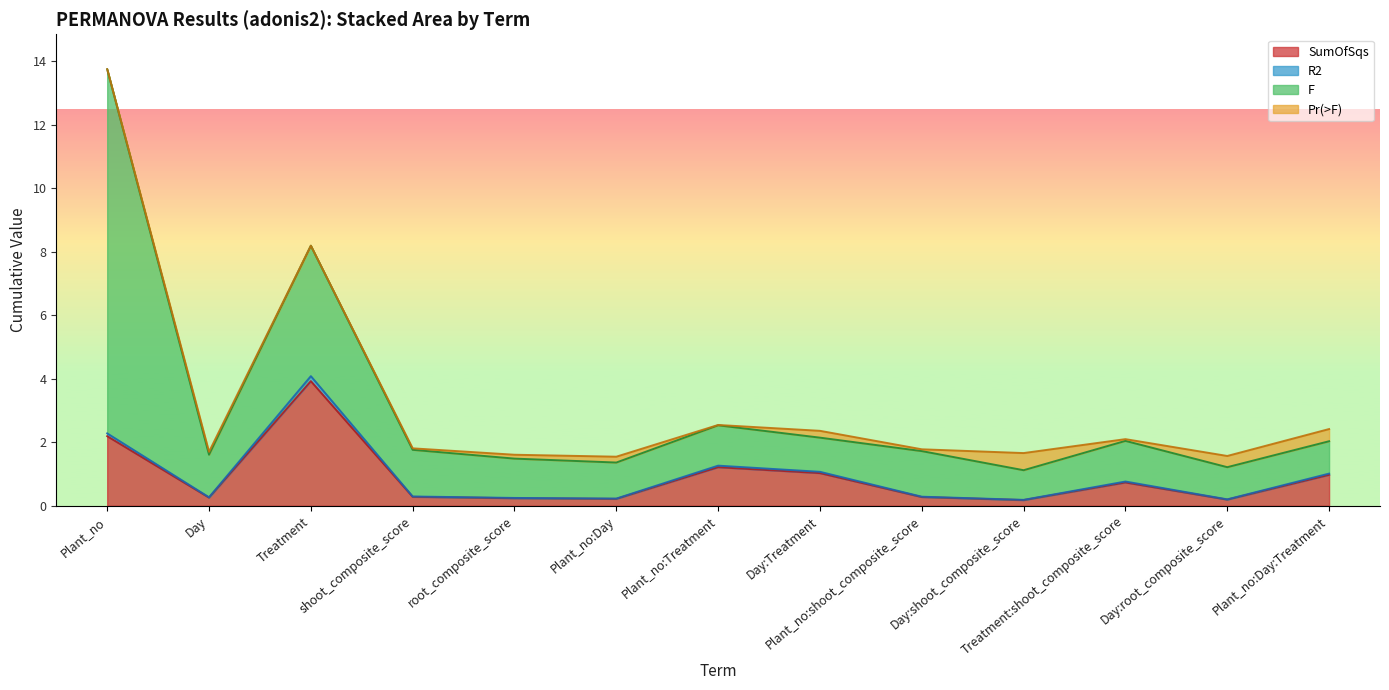

What is the approximate value of R2 at Plant_no:Treatment?

1.3